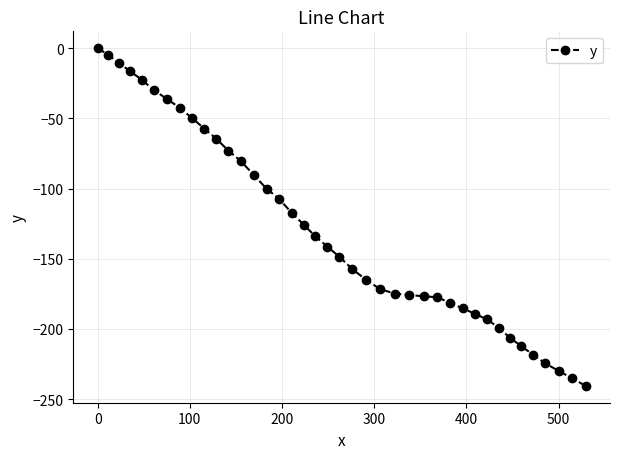

What is the sum of all values?

-5165.1